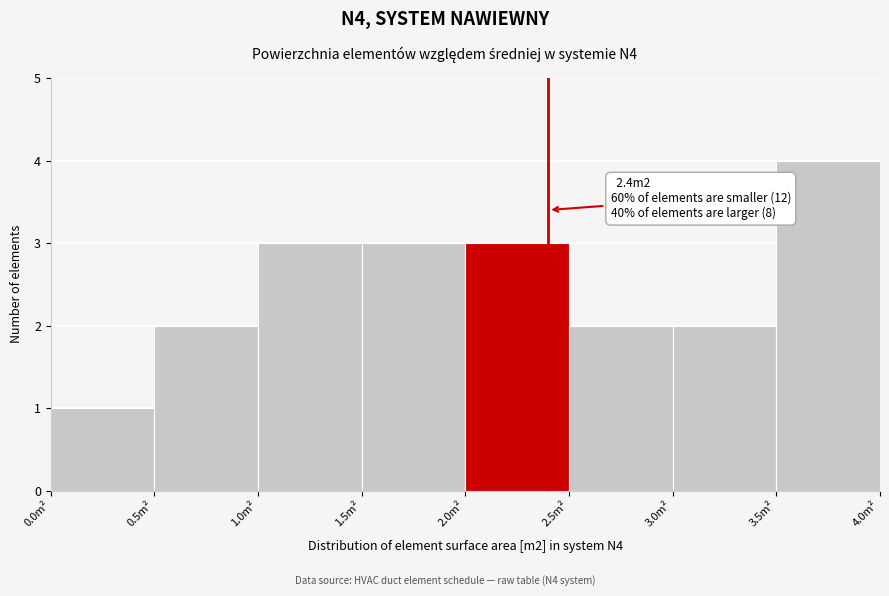

Over which range of the x-axis is the bar tallest?

3.5 to 4.0